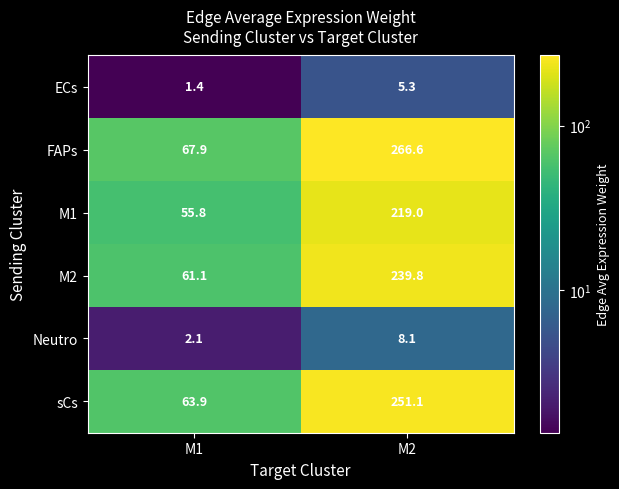

Reading left to right, what are all the values shown in this chart?

ECs: 1.4	5.3
FAPs: 67.9	266.6
M1: 55.8	219.0
M2: 61.1	239.8
Neutro: 2.1	8.1
sCs: 63.9	251.1